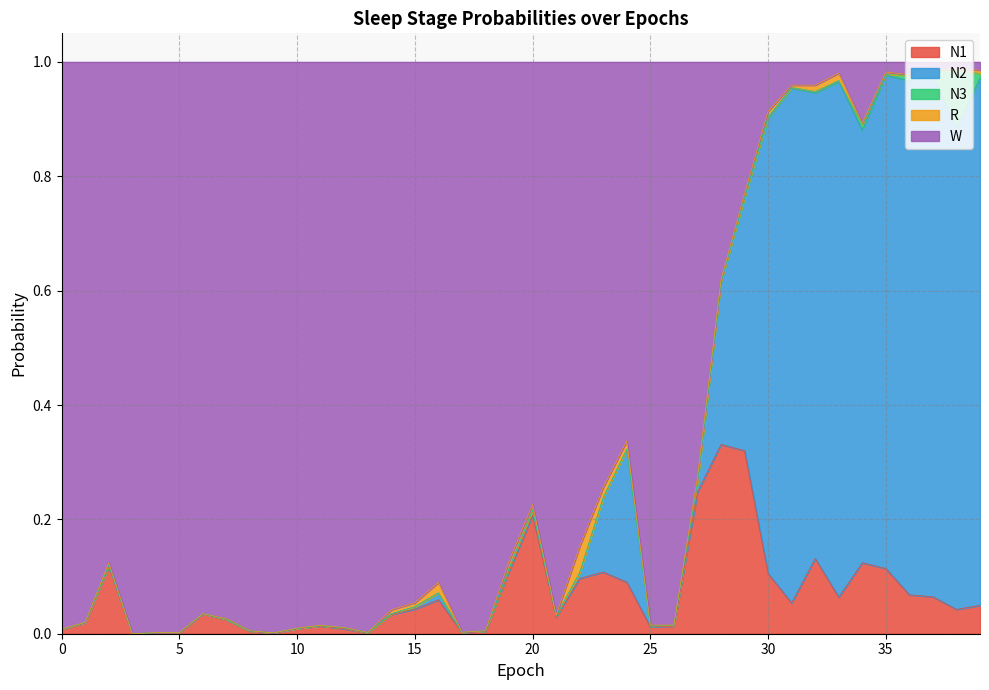

What is the value of the N1 point at the 17th from the left?

0.1